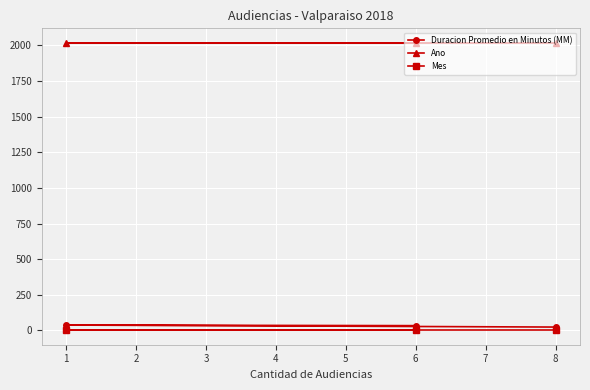

What is the average value of the Duracion Promedio en Minutos (MM) series?

32